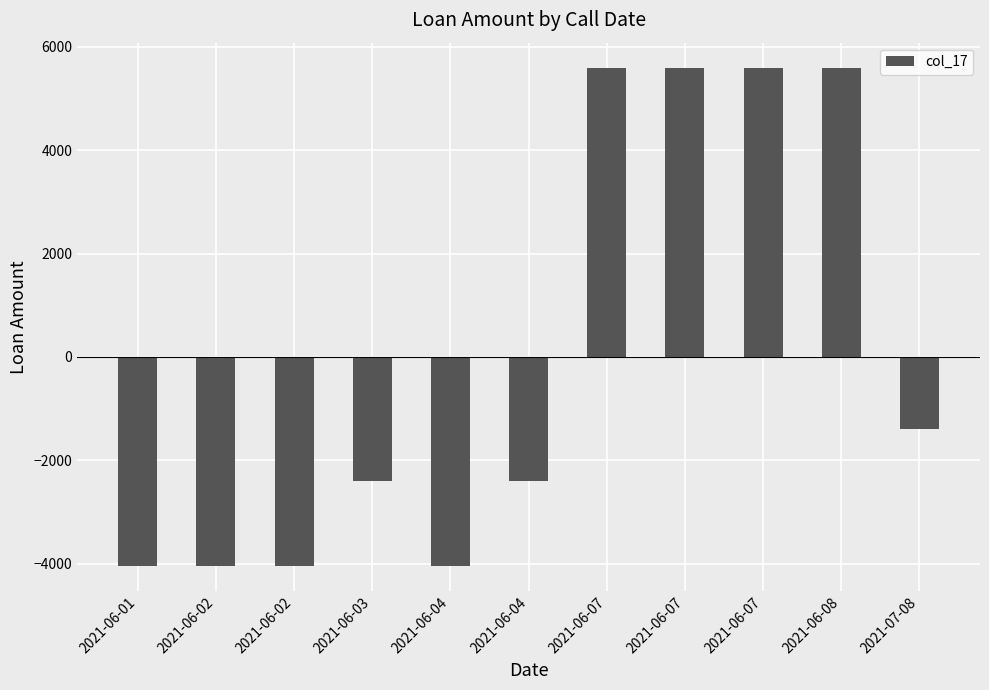

How many values are above zero?

4